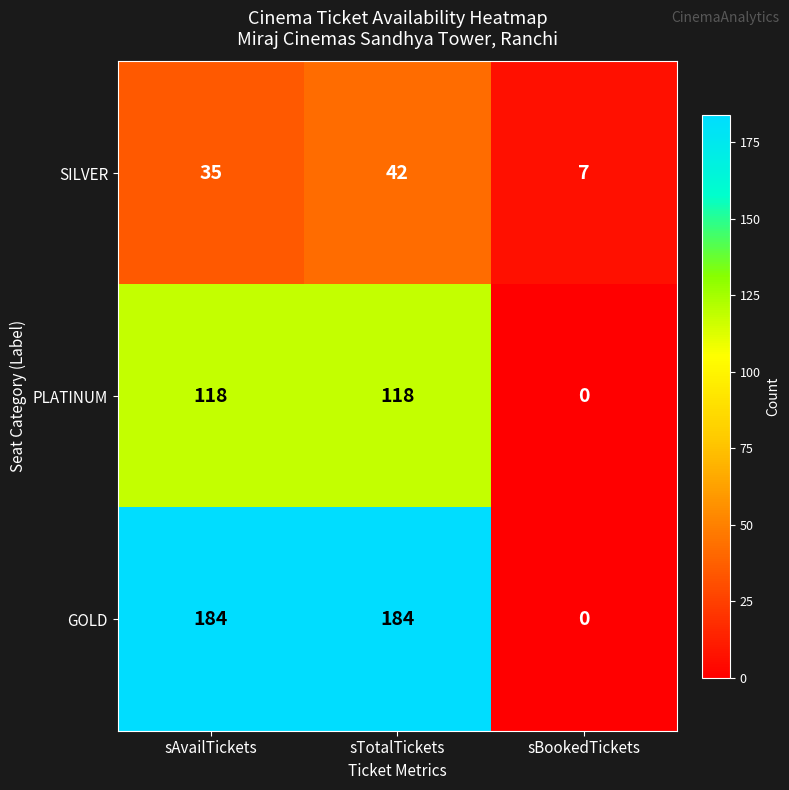

The PLATINUM series shows 188 at sAvailTickets. True or false?

False